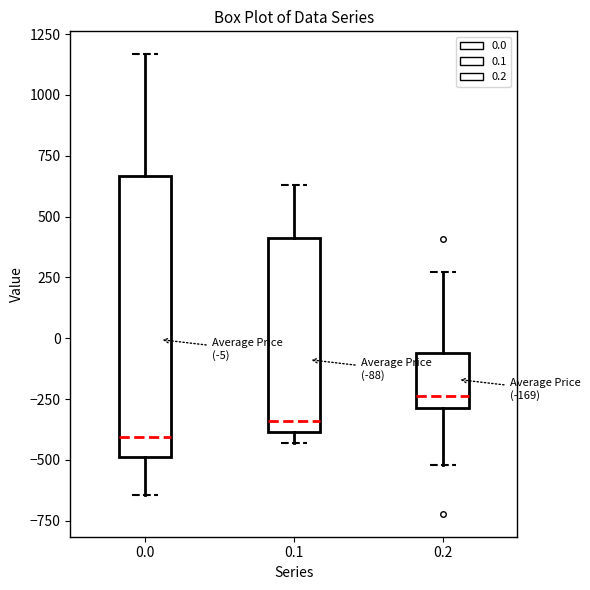

Which box's median line is the highest?

0.2